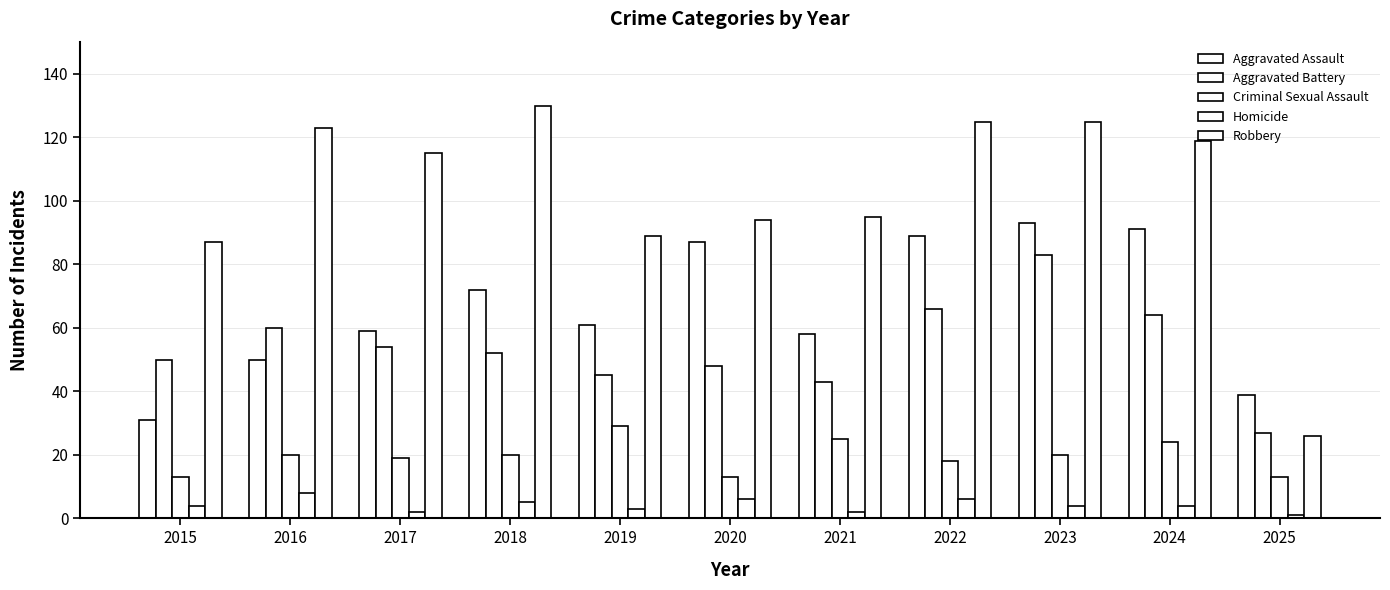

How many data points does each series have?

11